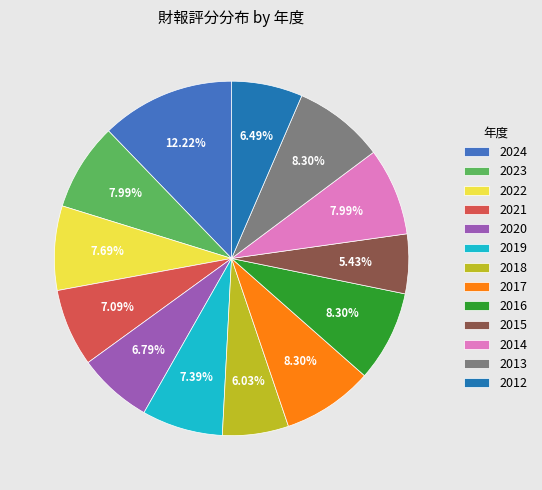

The 2021 slice represents 1% of the pie. True or false?

False